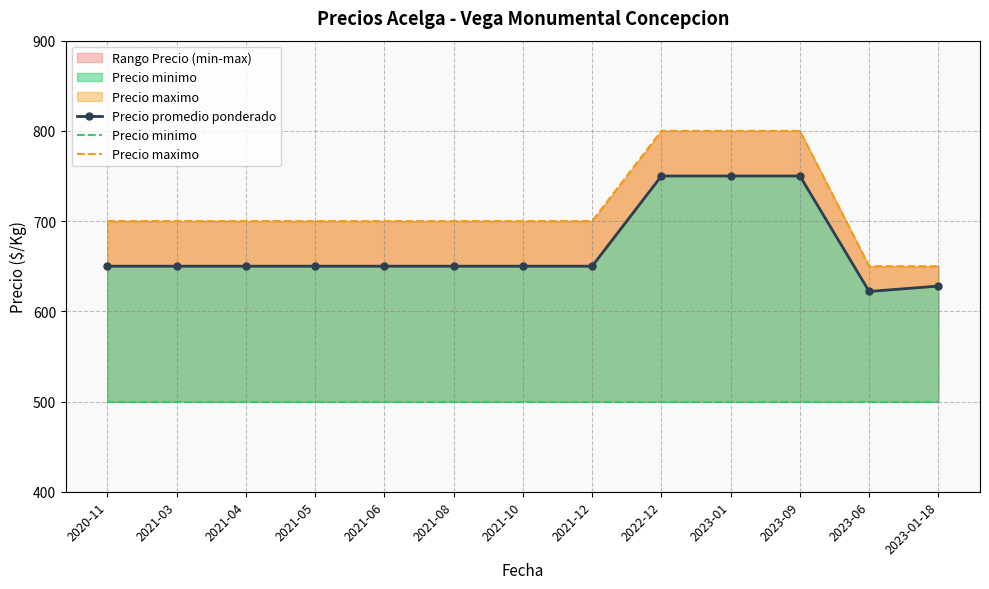

At which category is the sum across all series the highest?

2022-12